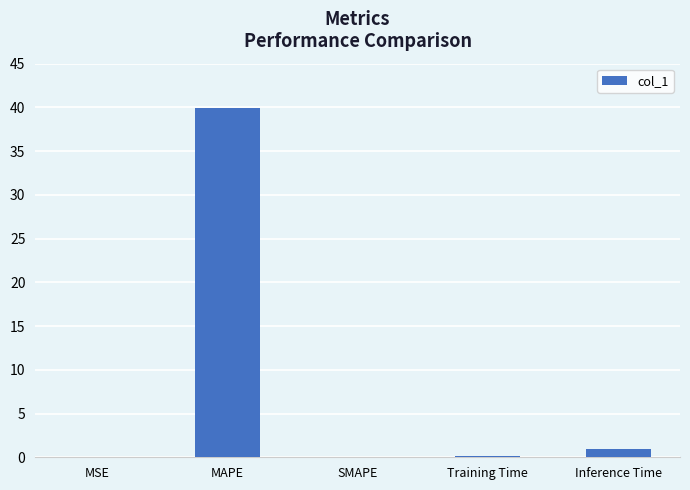

Which label corresponds to the largest value in the chart?

MAPE